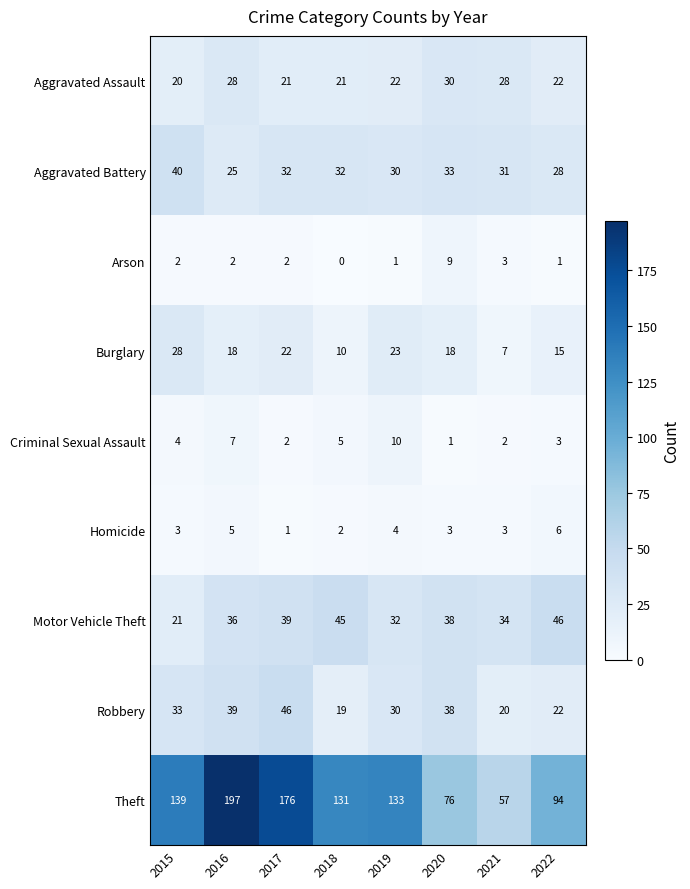

What is the sum of the Aggravated Battery values at 2022 and 2019?

58